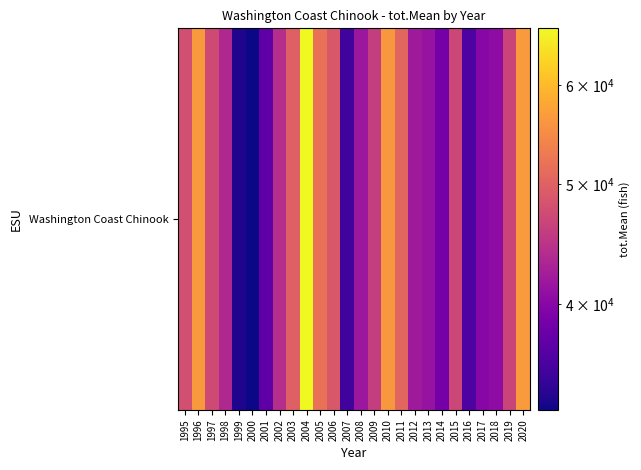

How many data points are above 45916?

13